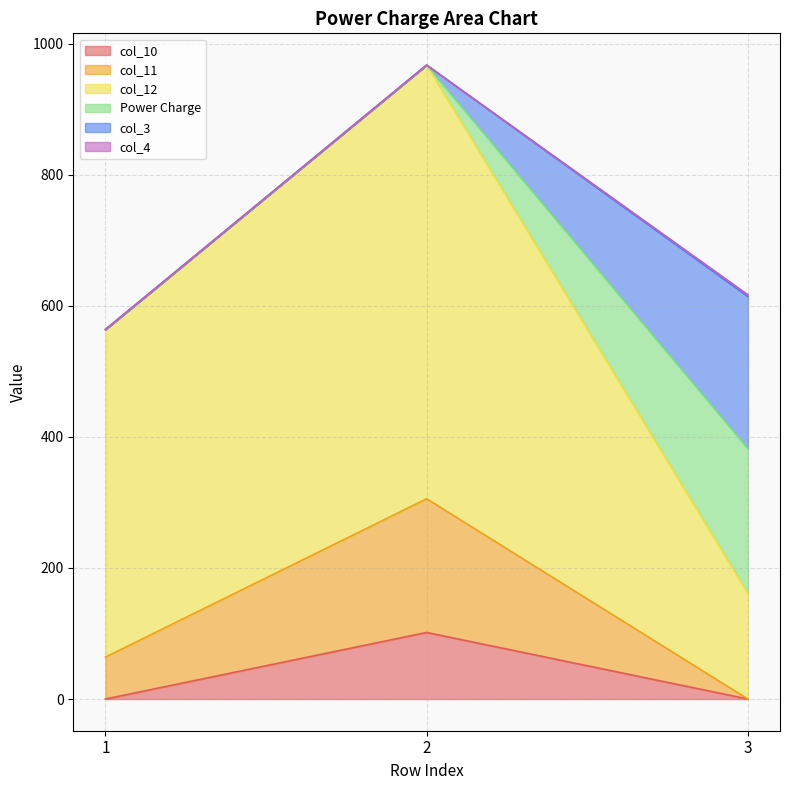

Which series has the largest total across all categories?

col_12